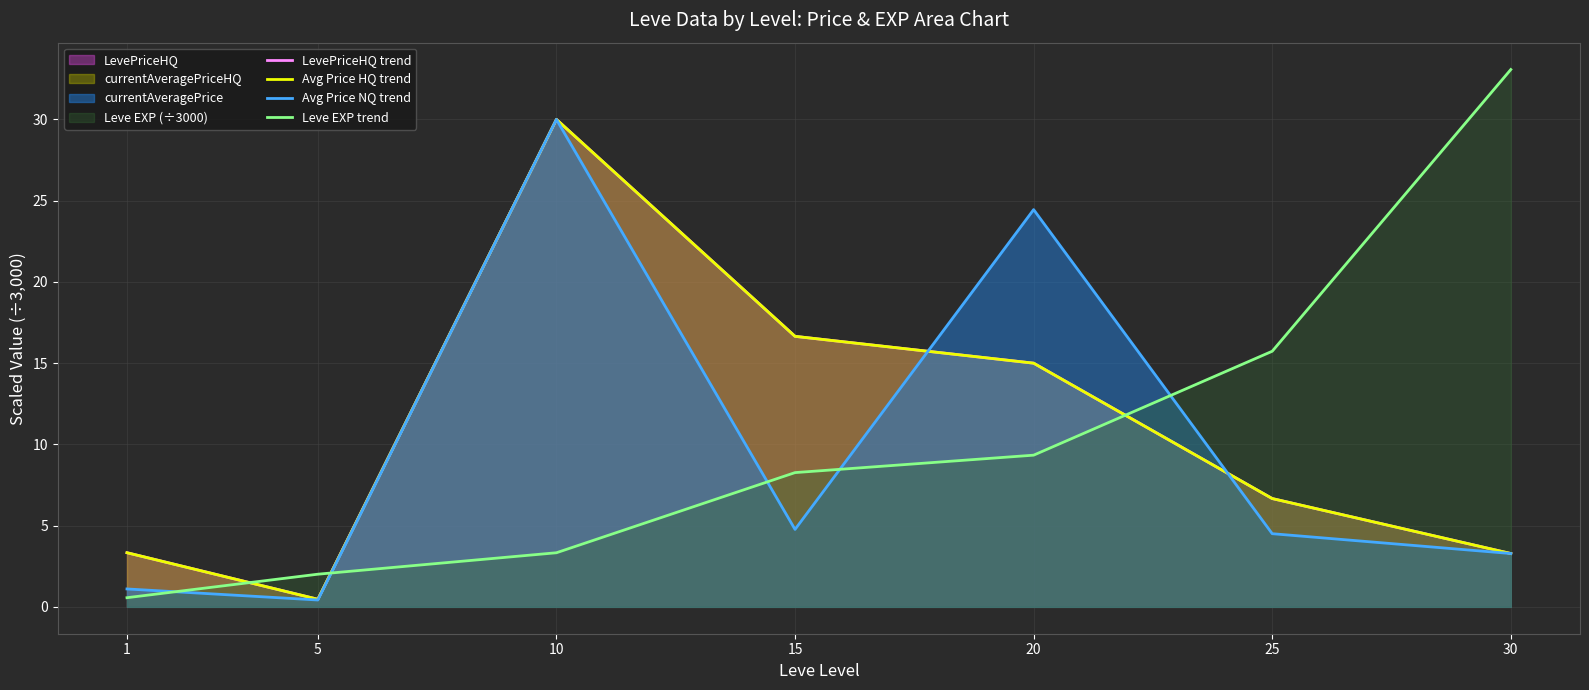

At 30, list the series in order from smallest to largest.

LevePriceHQ trend, Avg Price HQ trend, Avg Price NQ trend, Leve EXP trend